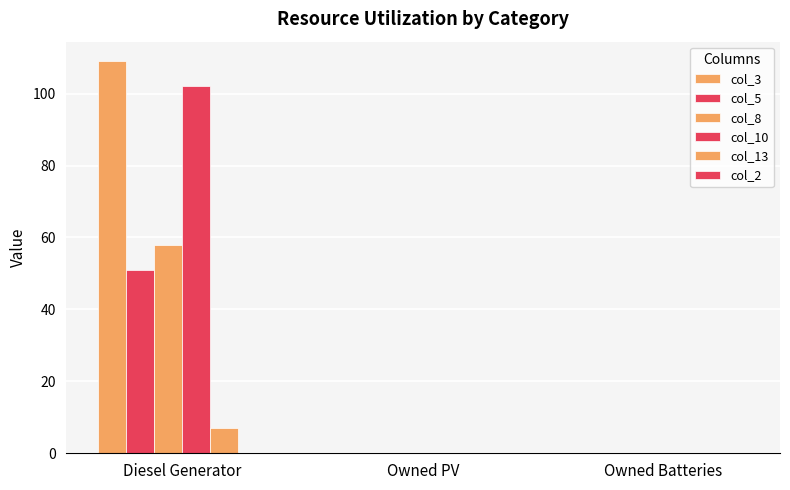

Count the number of data series in this chart.

5